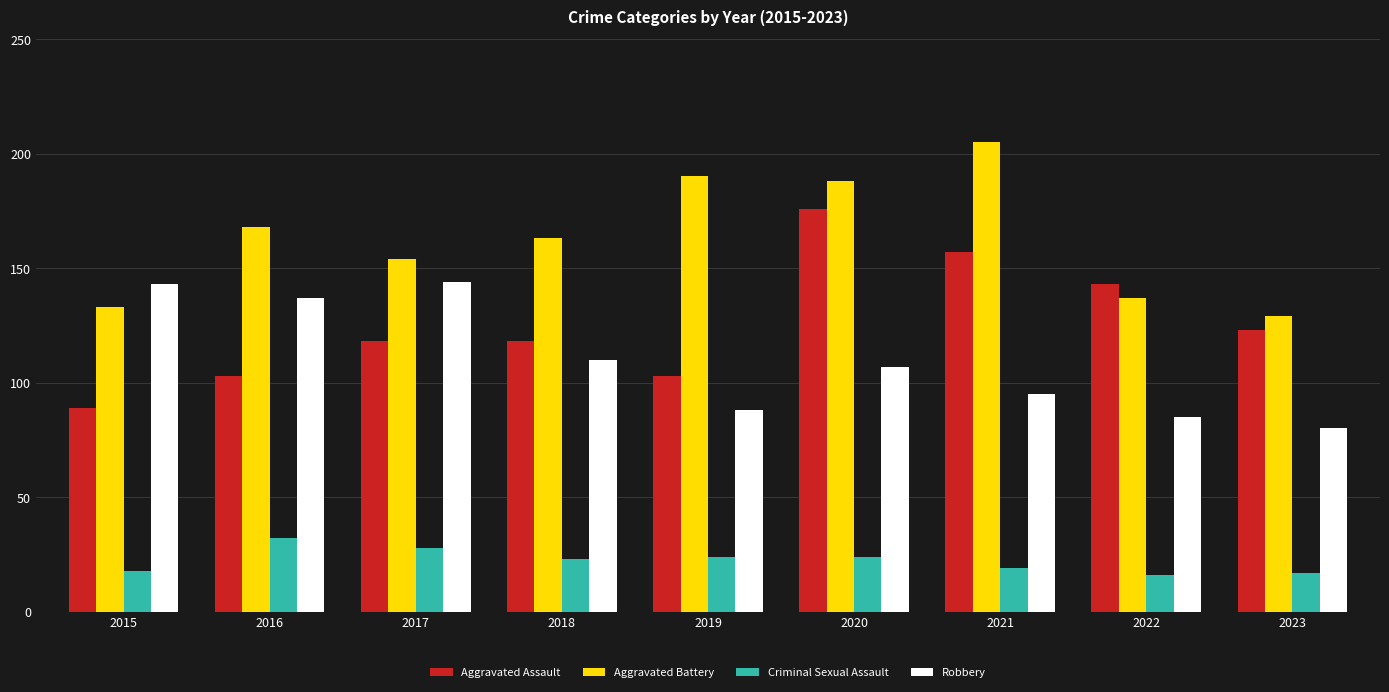

What is the total value across all series at 2016?

440